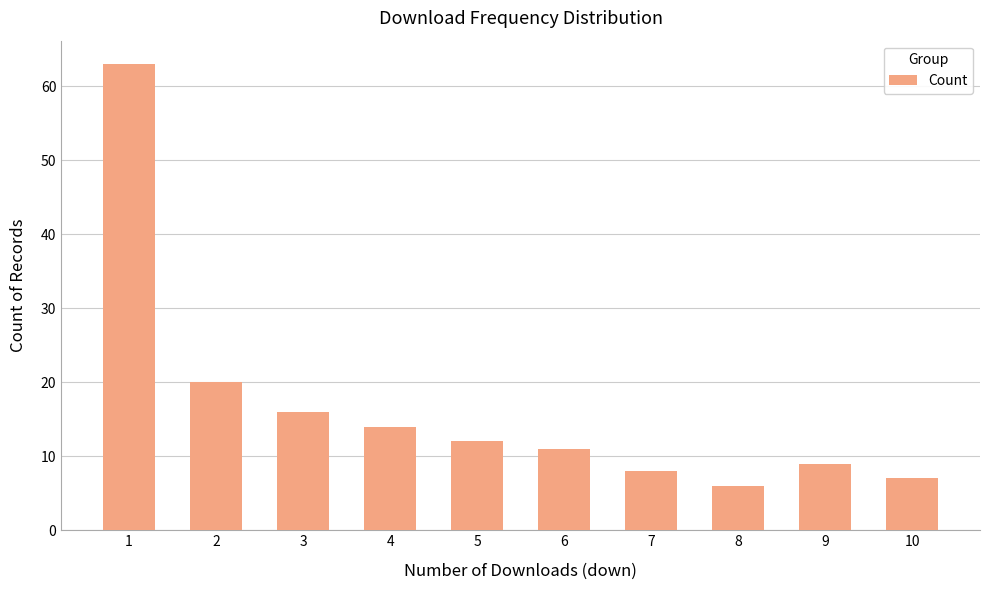

True or false: the data shows 9 at 9.

True